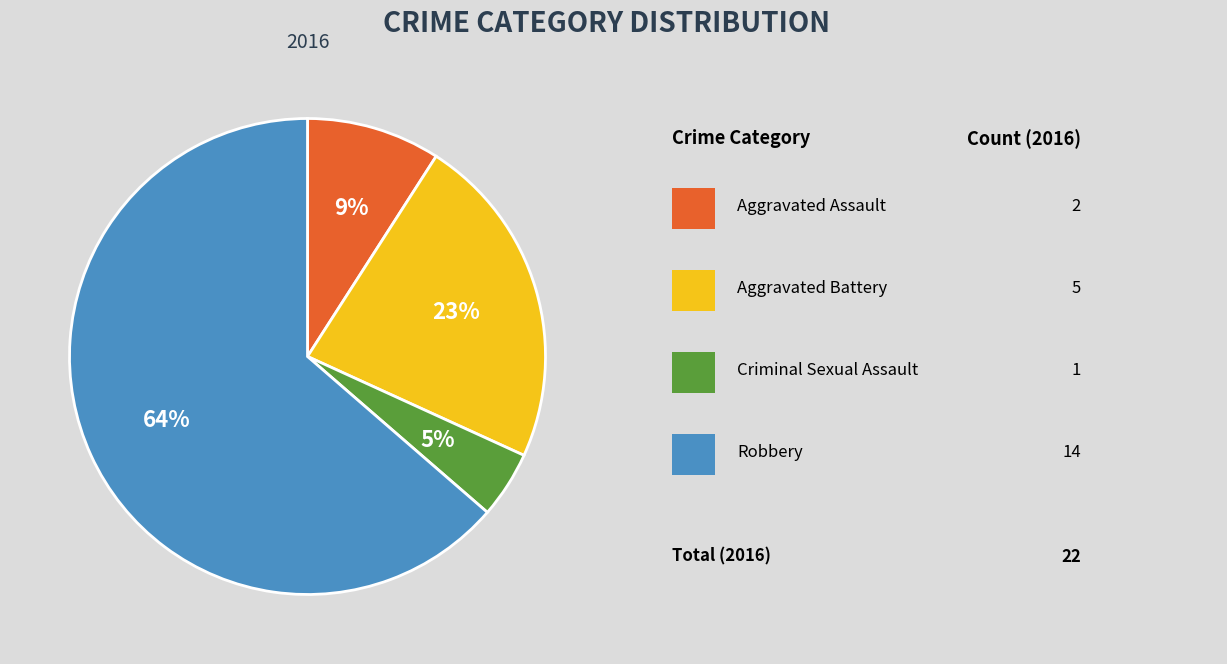

Is there any slice that represents more than half of the pie?

Yes